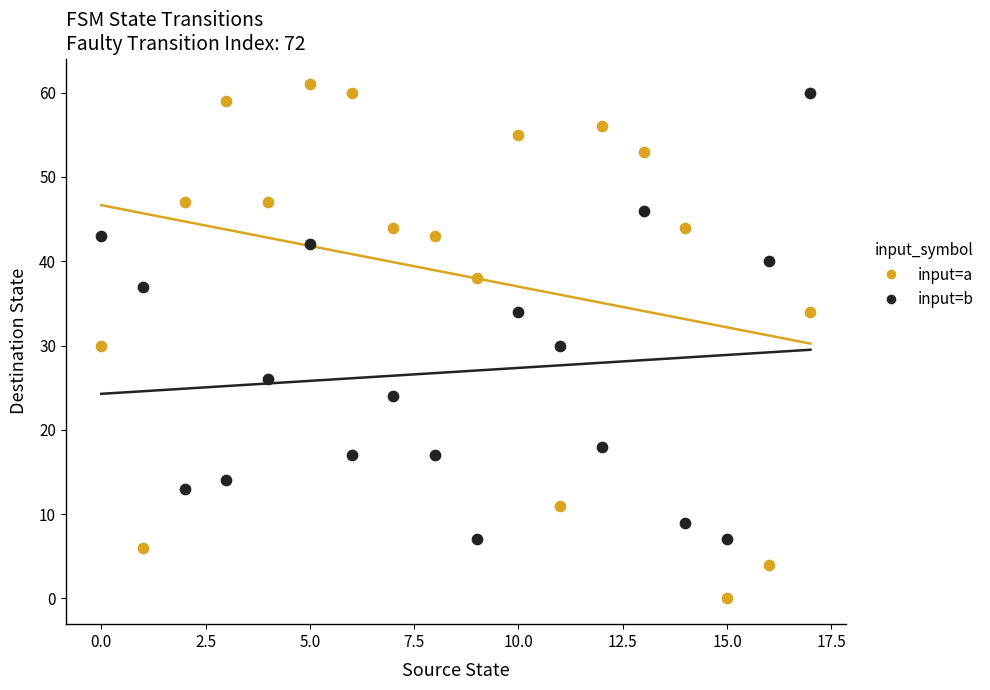

Which series contains the lowest Y value?

input=a